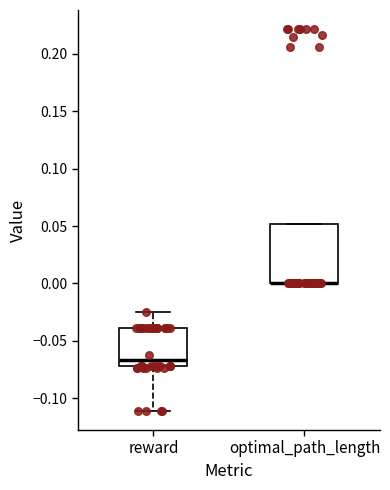

Where is the upper edge of the box for optimal_path_length on the y-axis? The values are not printed on the chart, so give them approximately, as read against the axis.

0.050